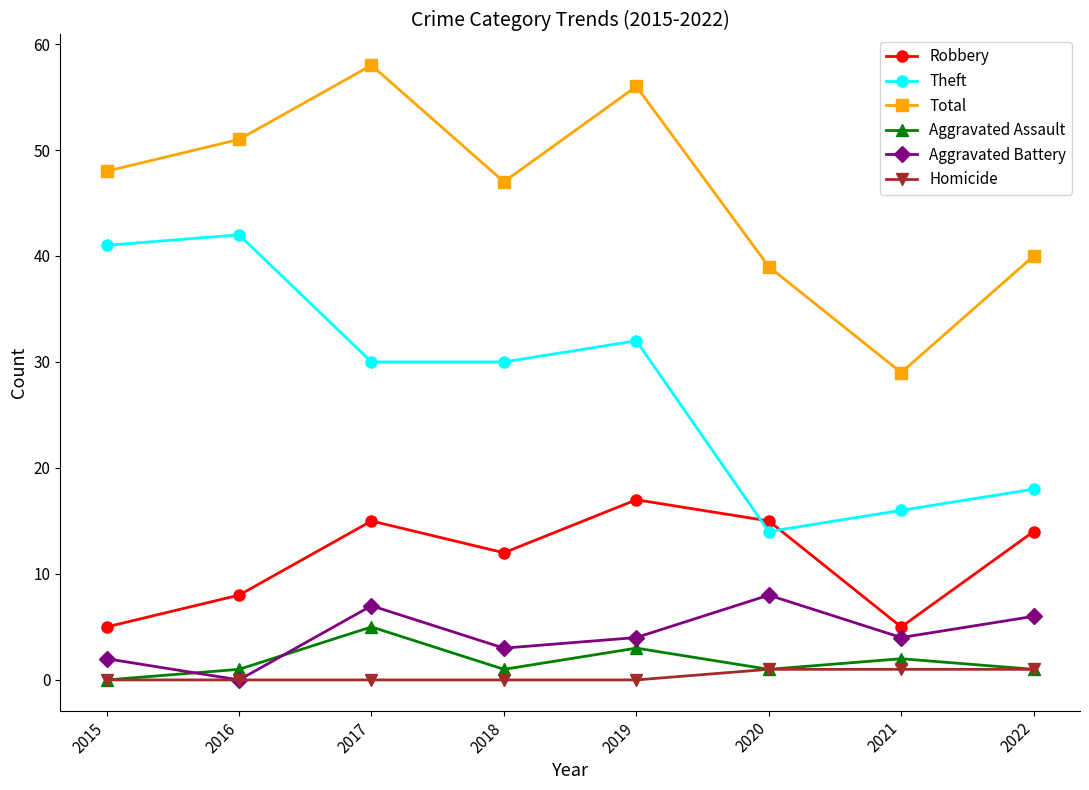

Is the value of Aggravated Battery at 2021 greater than the value of Aggravated Assault at 2021?

Yes